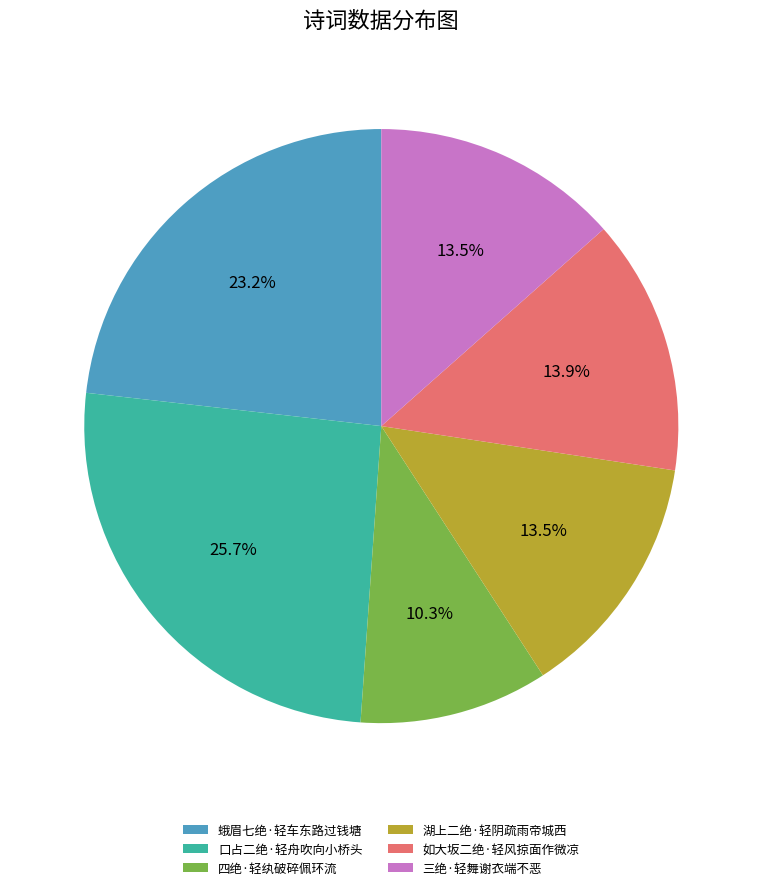

Which has a higher value, 三绝·轻舞谢衣端不恶 or 蛾眉七绝·轻车东路过钱塘?

蛾眉七绝·轻车东路过钱塘